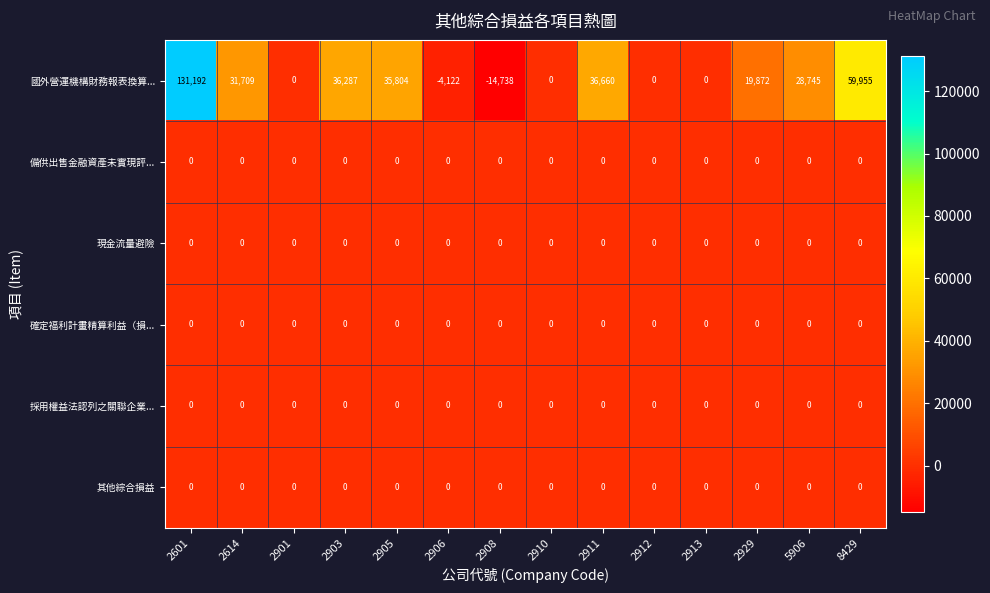

True or false: 國外營運機構財務報表換算... has a value of -23246 at 2908.

False